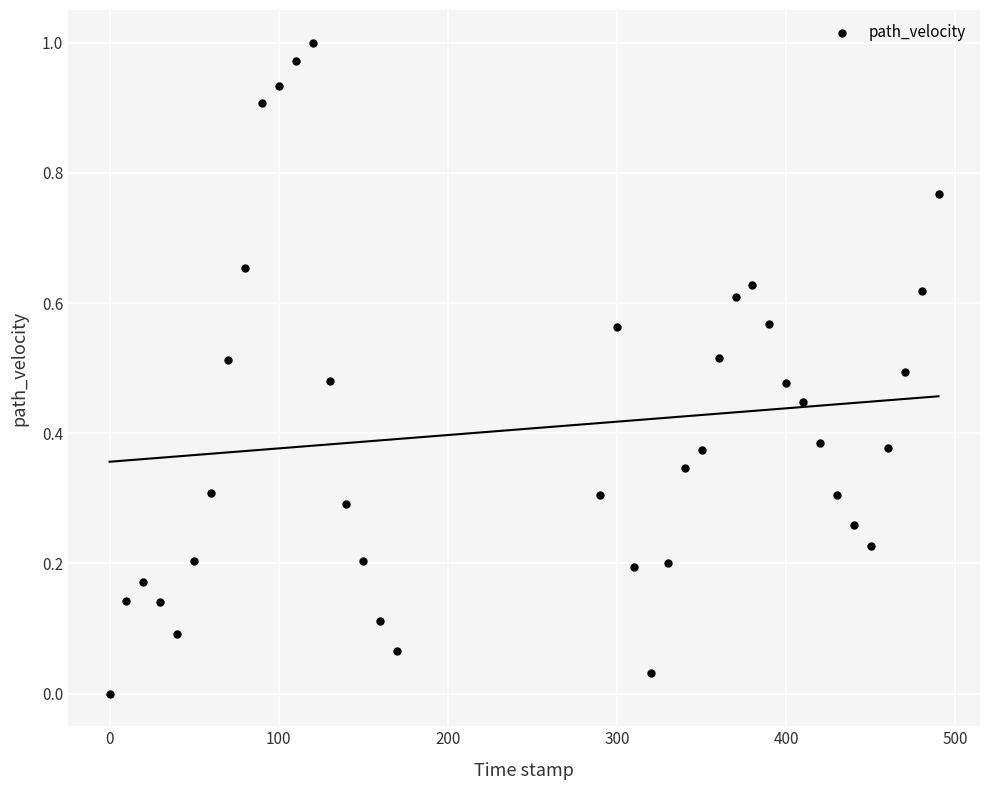

What is the range of X values (max minus min)?

490.0